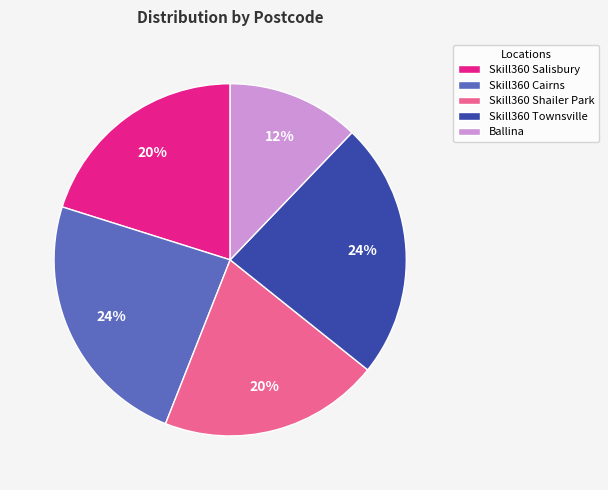

To the nearest percent, what portion does Skill360 Salisbury represent?

20%